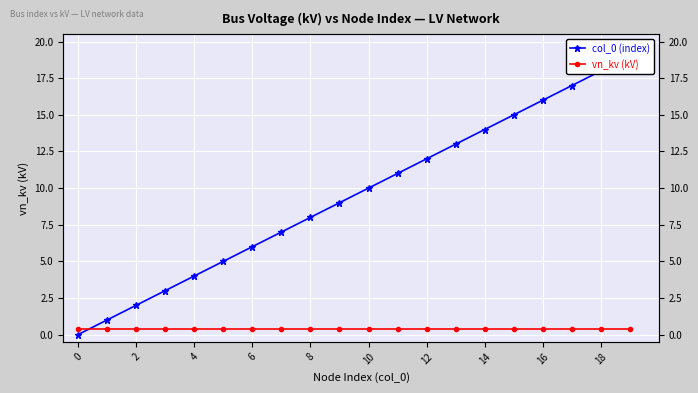

True or false: col_0 (index) has more than 1 points higher than both neighbors.

False